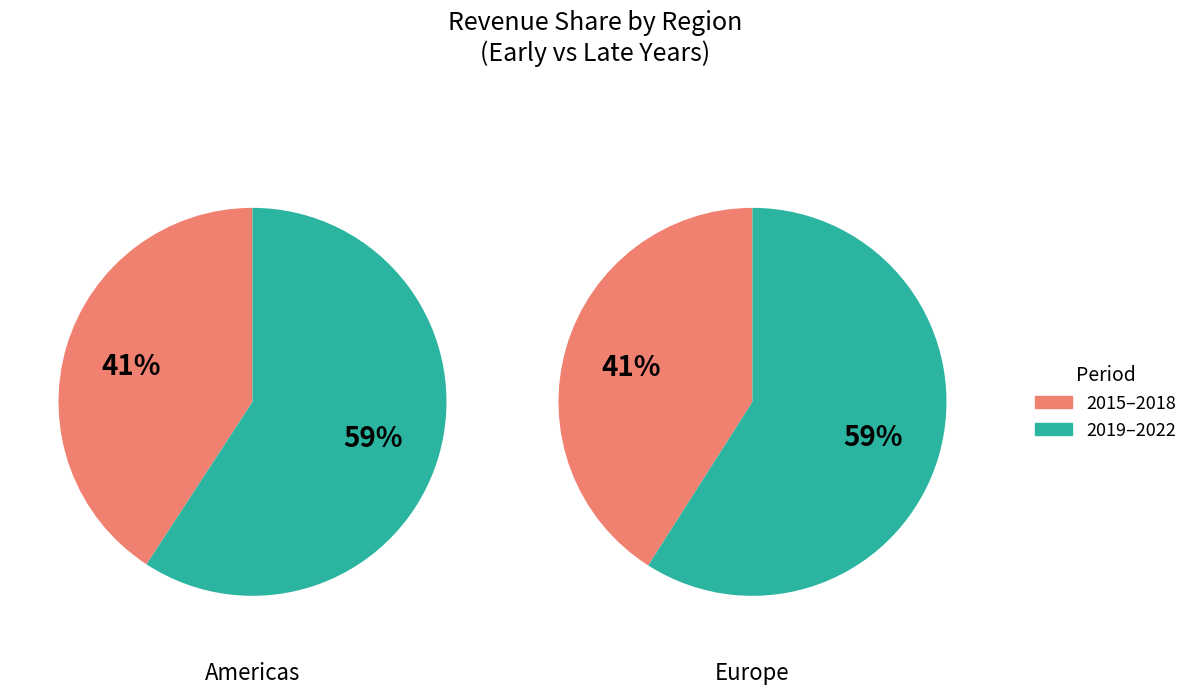

Between 2021 and 2015, which is larger?

2021